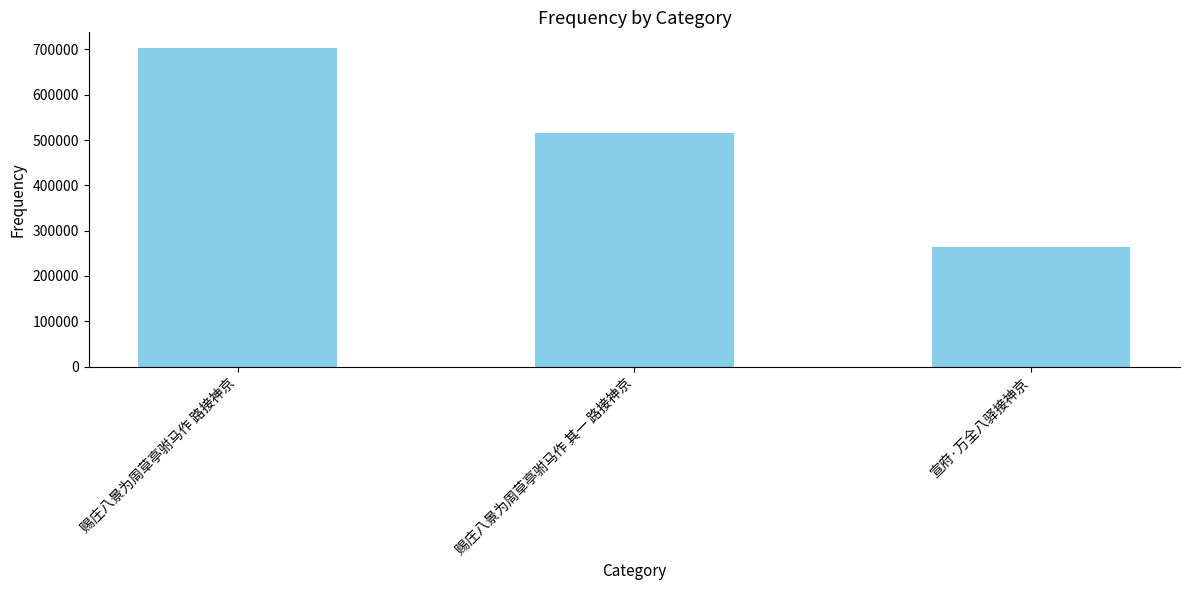

Reading left to right, transcribe all the data shown in this chart.

702530	514791	264417